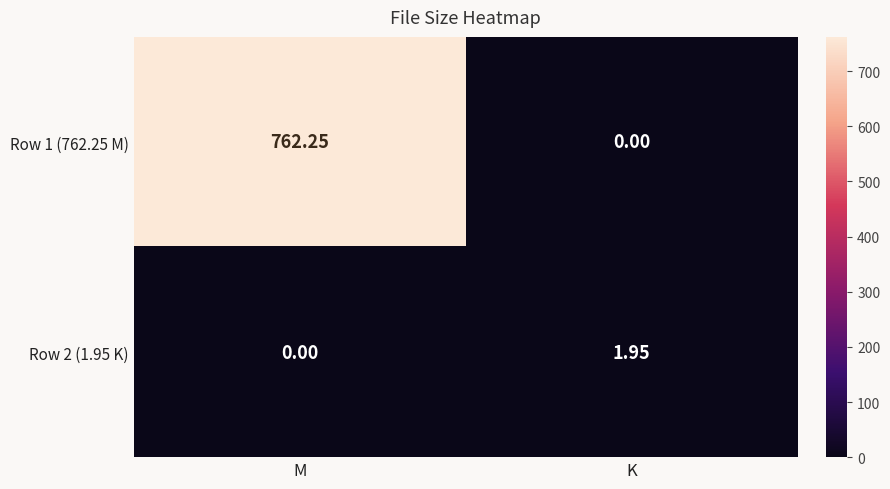

List the labels in order of Row 1 (762.25 M) value, smallest first.

K, M